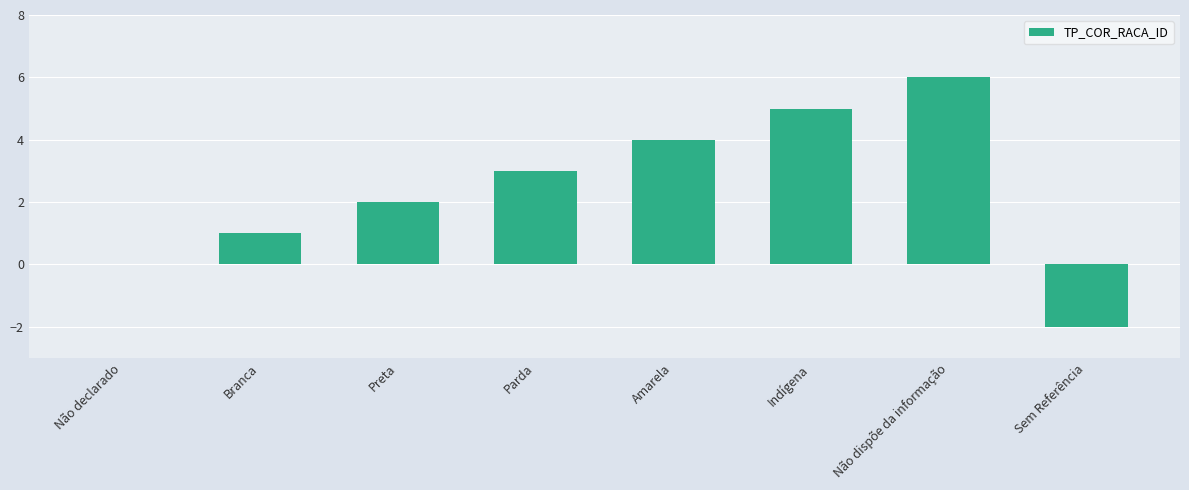

What is the approximate value at Sem Referência?

-2